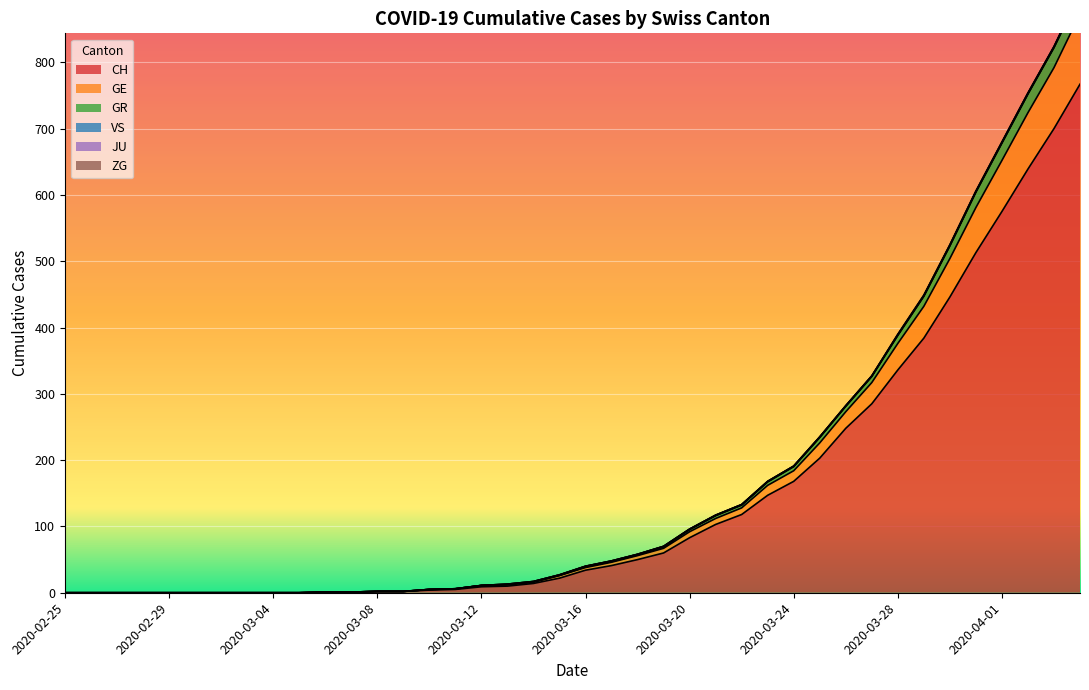

What is the maximum value for CH?

767